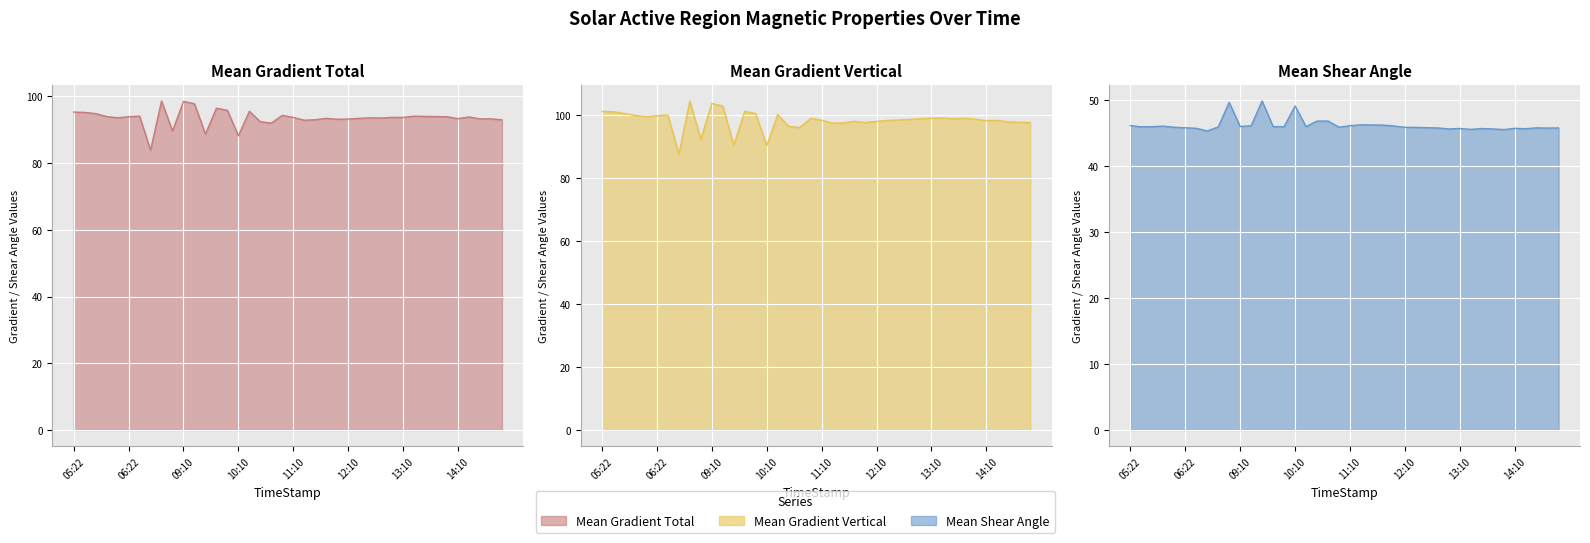

What is the sum of all Mean Gradient Vertical line values?

3928.4